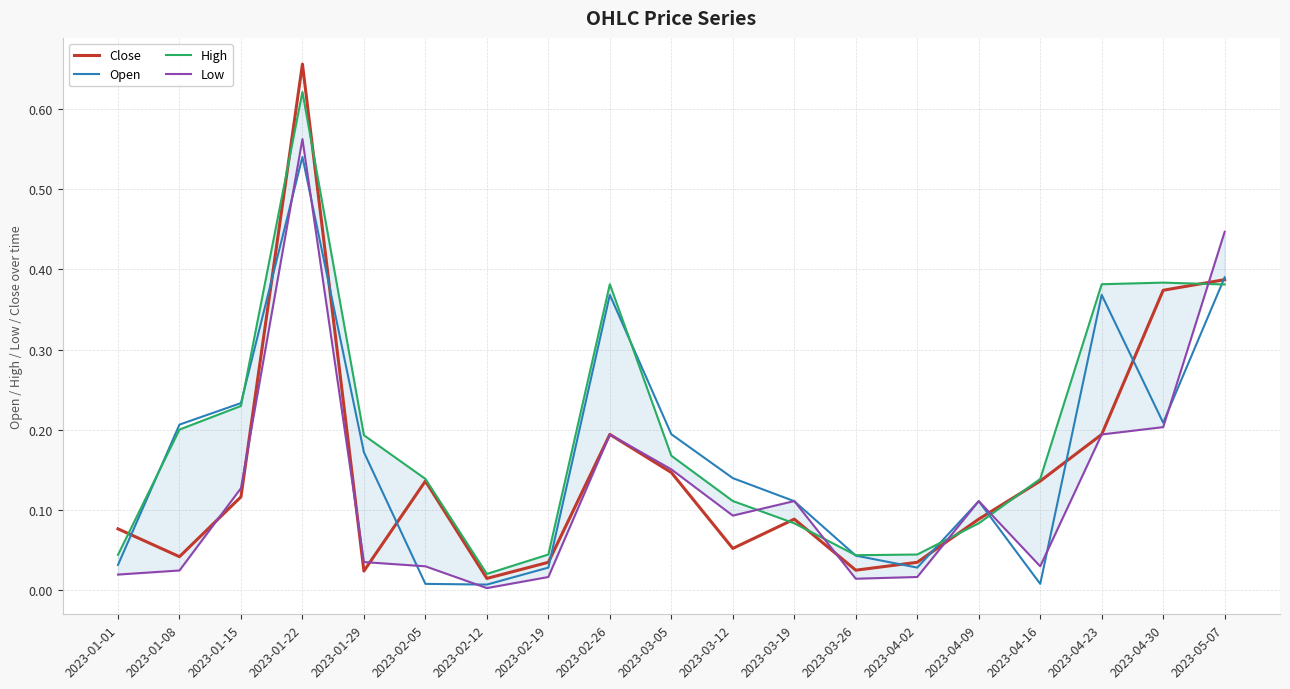

At which category is the sum across all series the highest?

2023-01-22